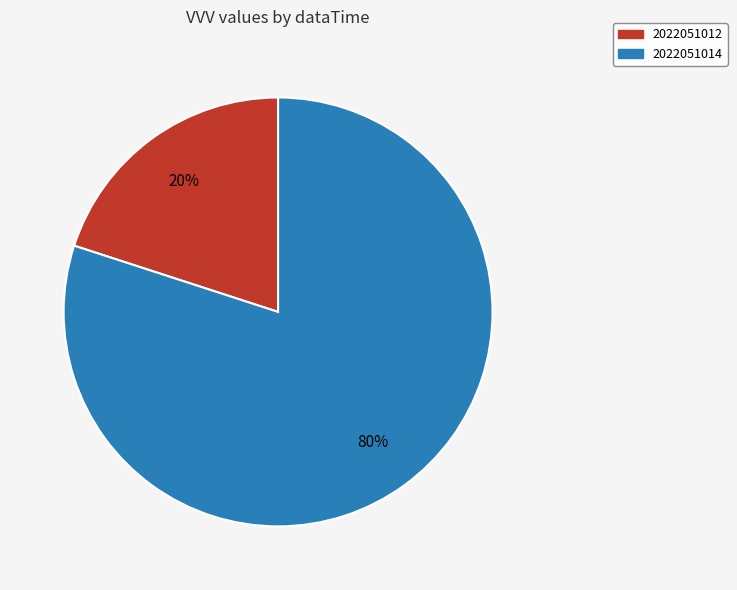

To the nearest percent, what portion does 2022051014 represent?

80%